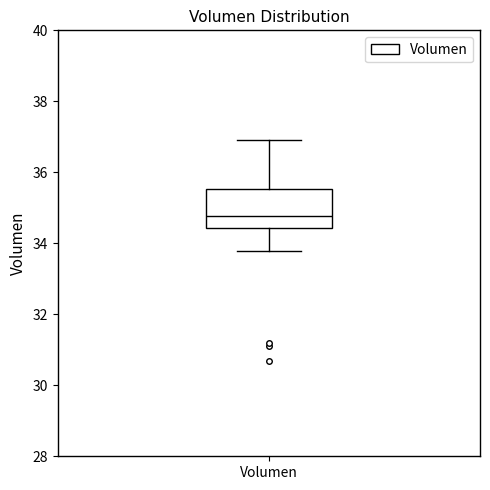

Where is the lower edge of the box for Volumen on the y-axis? The values are not printed on the chart, so give them approximately, as read against the axis.

34.4